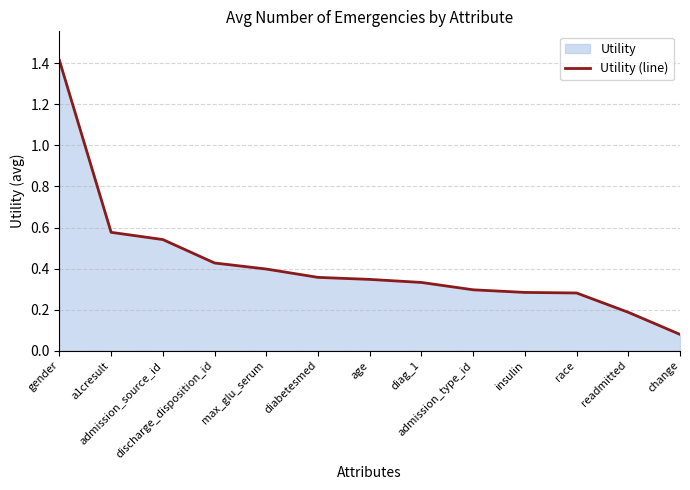

Count the number of categories in the chart.

13